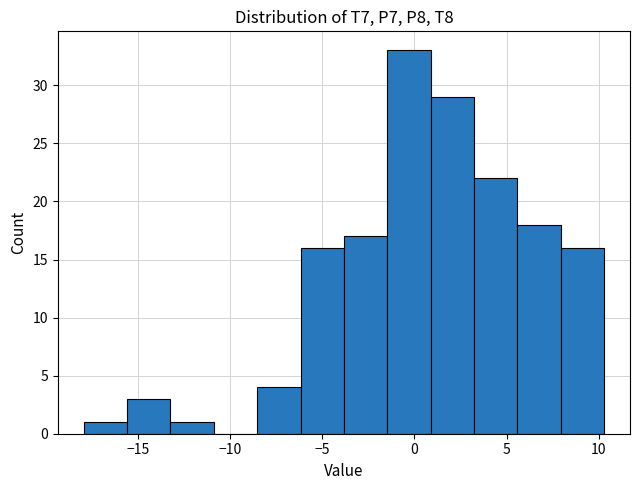

Reading left to right, list every bar in this chart as the range it spans on the x-axis followed by its height. Neither the bar edges nor the heights are printed on the chart, so give them approximately, as read against the axes.

-18.0 to -15.5: 1
-15.5 to -13.0: 3
-13.0 to -11.0: 1
-11.0 to -8.5: 0
-8.5 to -6.0: 4
-6.0 to -4.0: 16
-4.0 to -1.5: 17
-1.5 to 1.0: 33
1.0 to 3.0: 29
3.0 to 5.5: 22
5.5 to 8.0: 18
8.0 to 10.5: 16